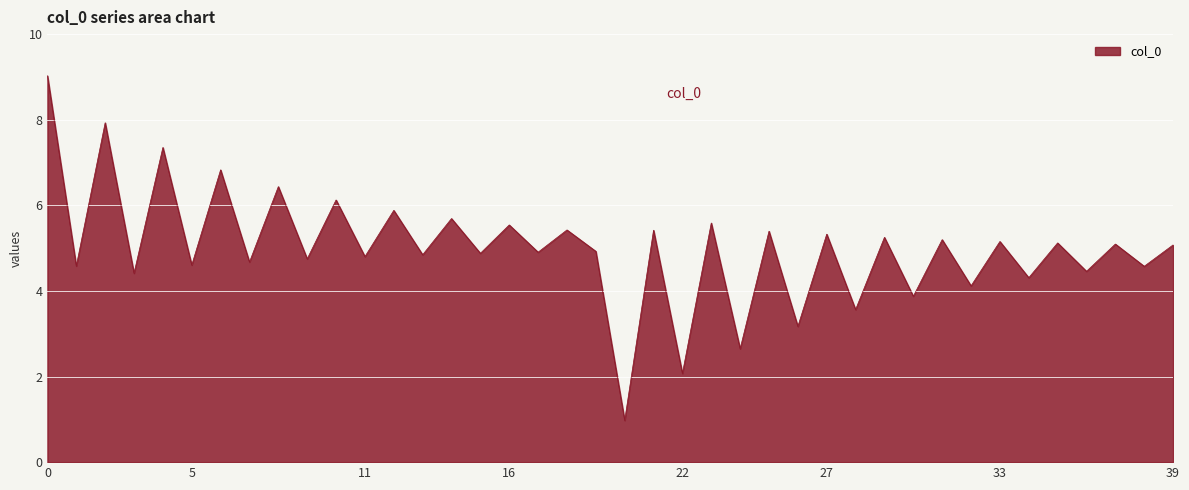

What is the smallest value displayed?

1.0